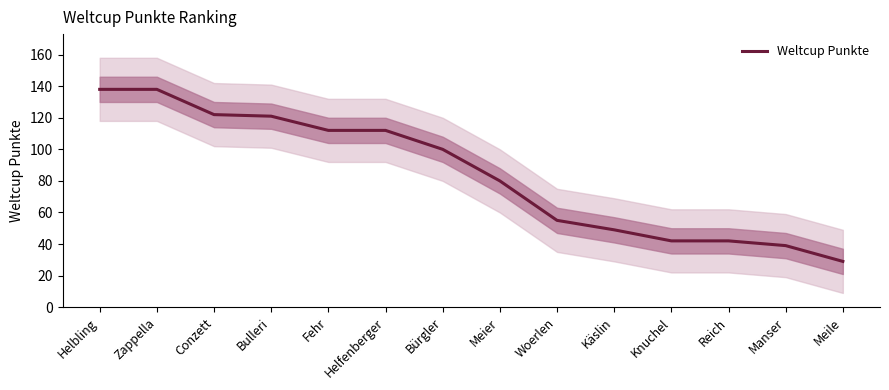

What is the difference between the values at Woerlen and Bürgler?

45